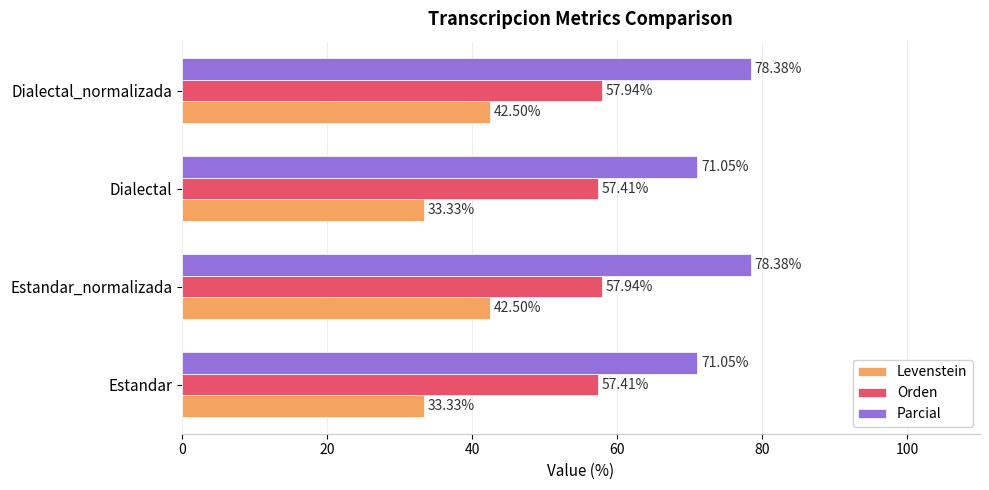

List the series in order of their overall mean, highest first.

Parcial, Orden, Levenstein